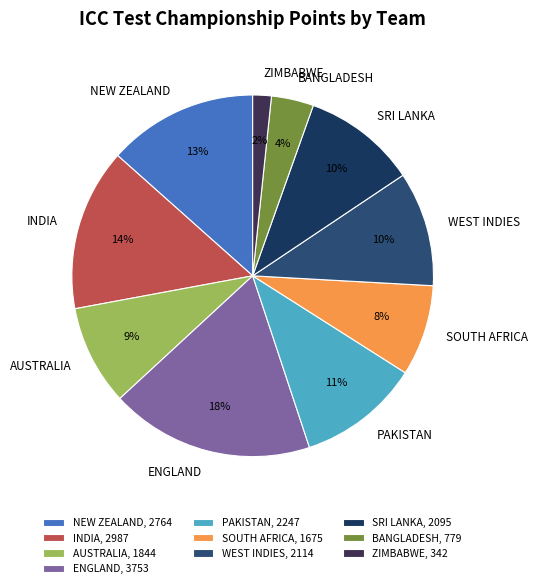

To the nearest percent, what is the difference between the AUSTRALIA and ZIMBABWE slice percentages?

7%